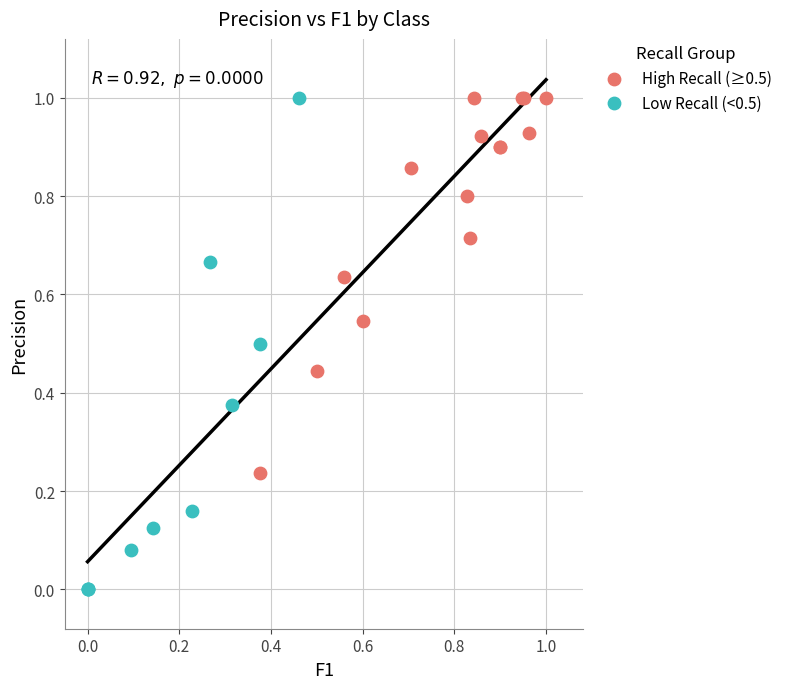

What are all the series names shown in the legend?

High Recall (≥0.5), Low Recall (<0.5)